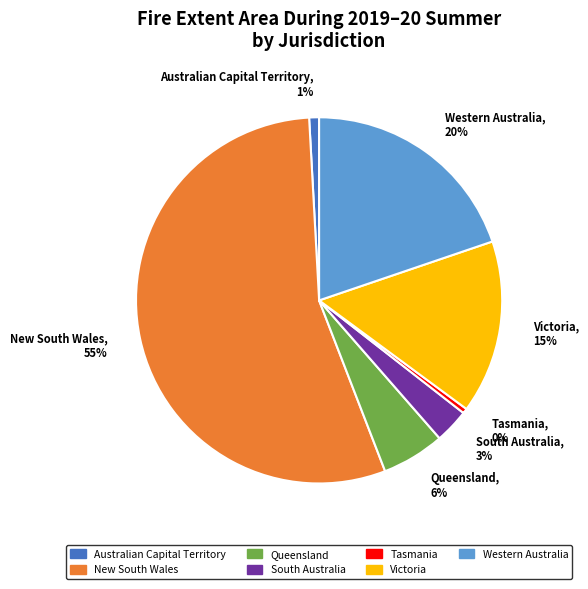

Does Western Australia represent more than half of the total?

No